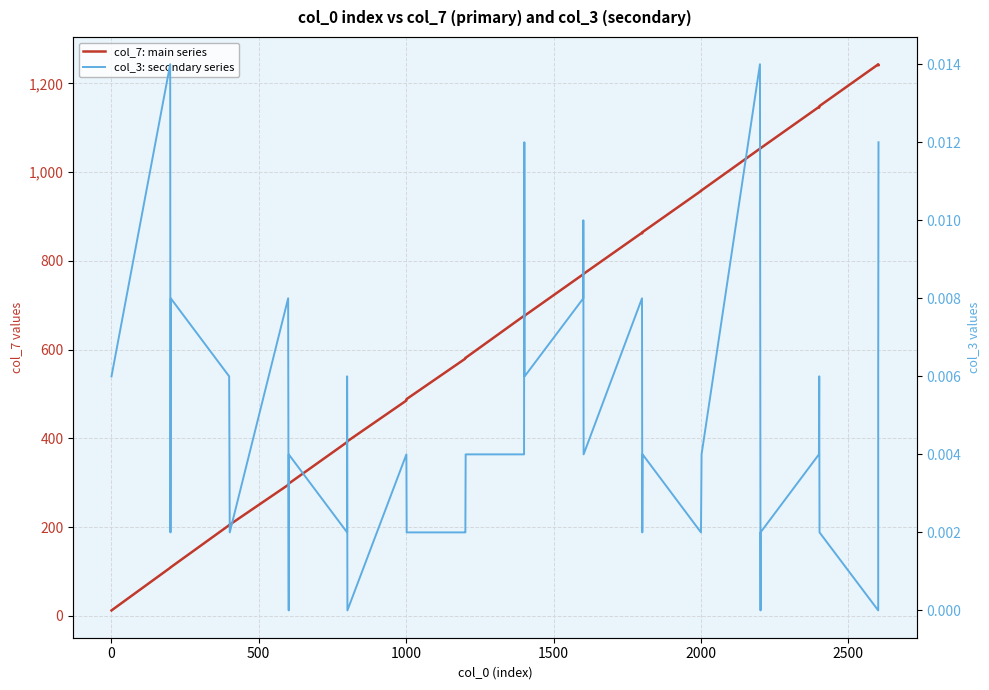

How many values in the col_3: secondary series series exceed 0?

36